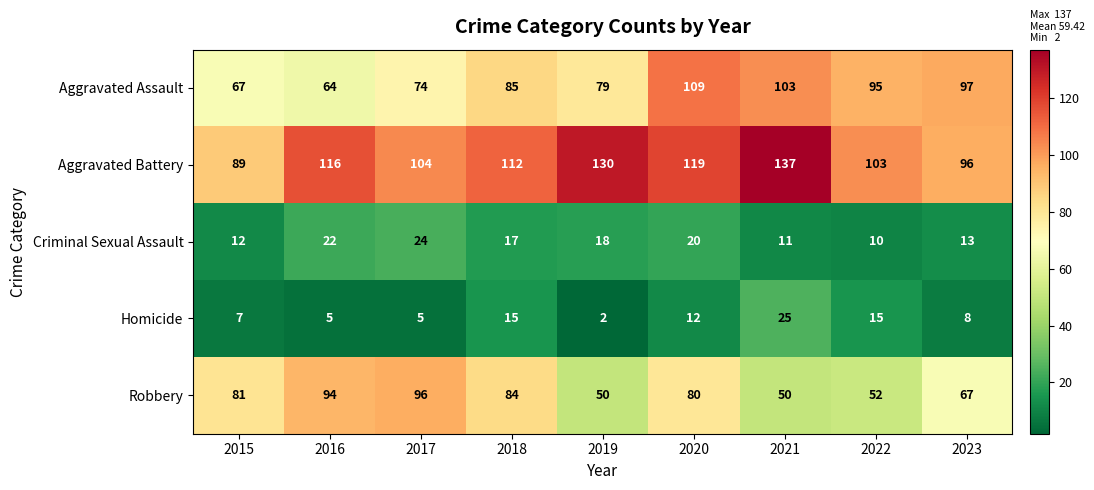

Which label corresponds to the smallest value in the chart?

2019